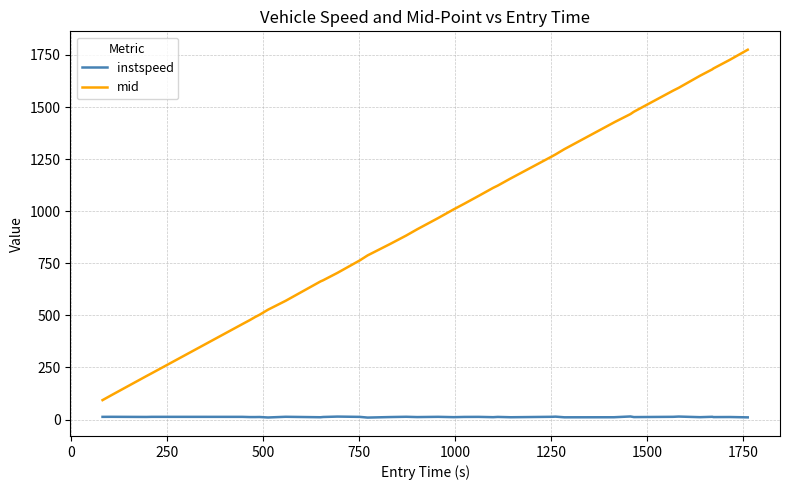

List the series in order of their peak value, lowest first.

instspeed, mid